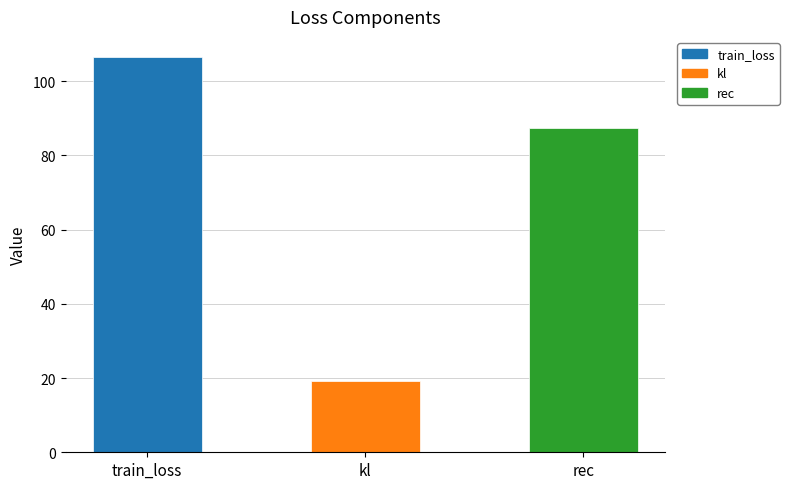

Rank the categories by value from highest to lowest.

train_loss, rec, kl